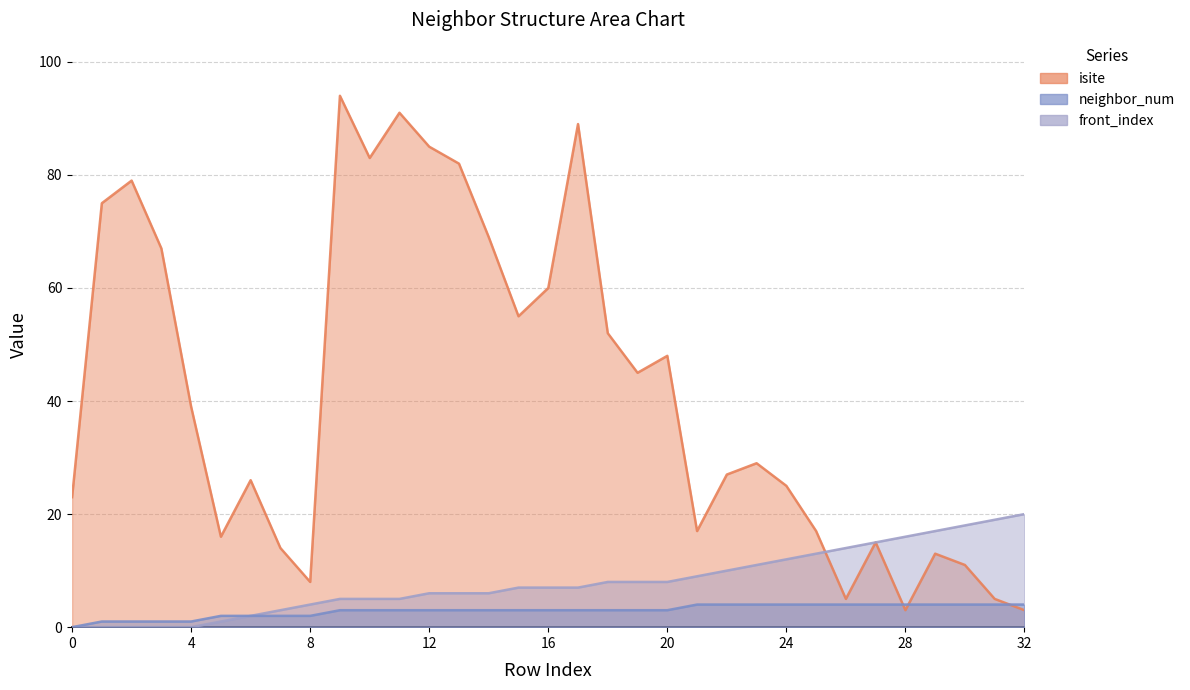

At 9, list the series in order from largest to smallest.

isite, front_index, neighbor_num